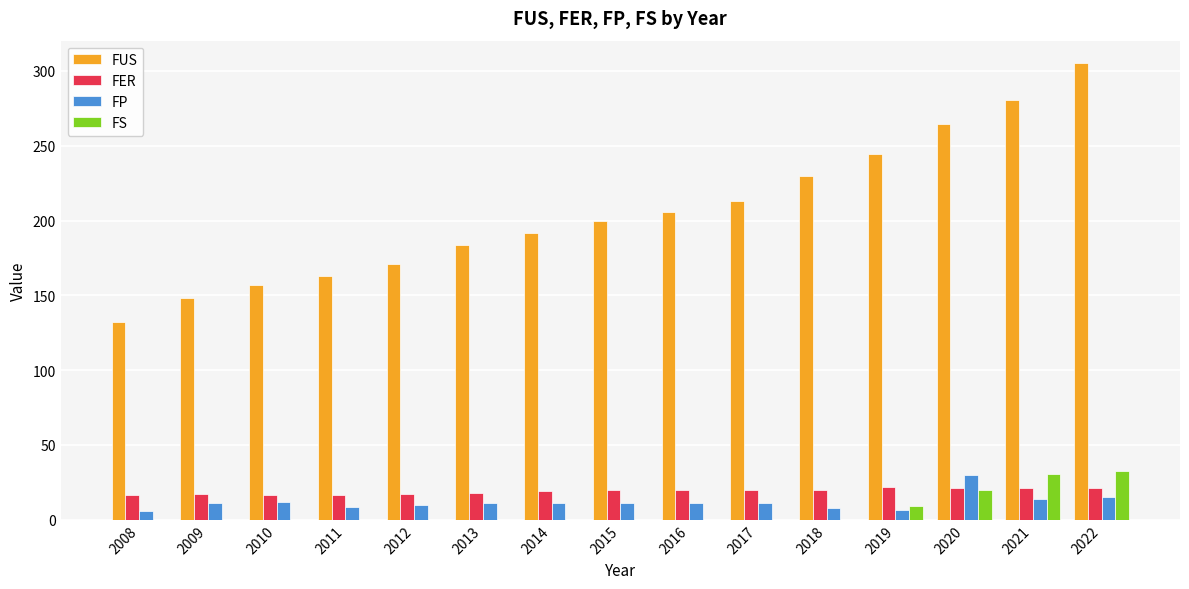

What is the maximum value for FUS?

305.0